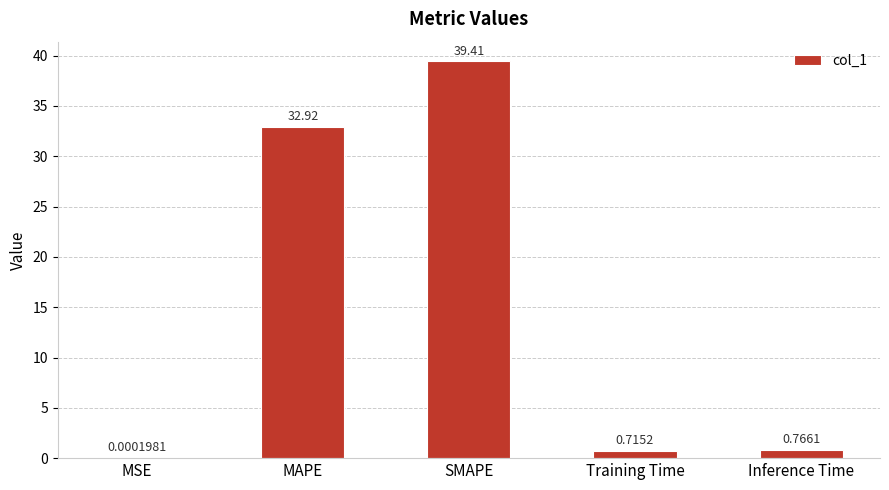

Does the chart contain stacked bars?

No